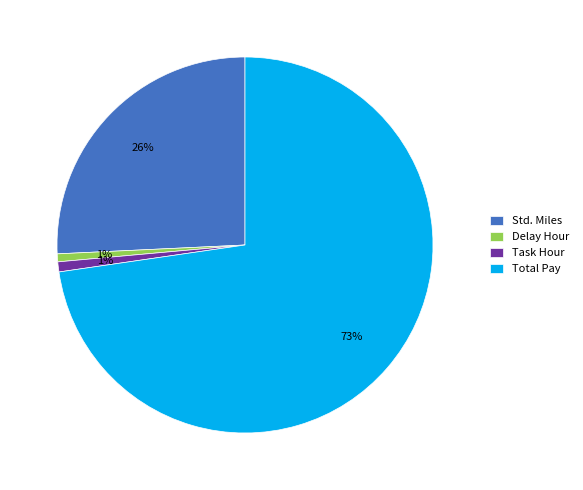

The Delay Hour slice represents 15% of the pie. True or false?

False